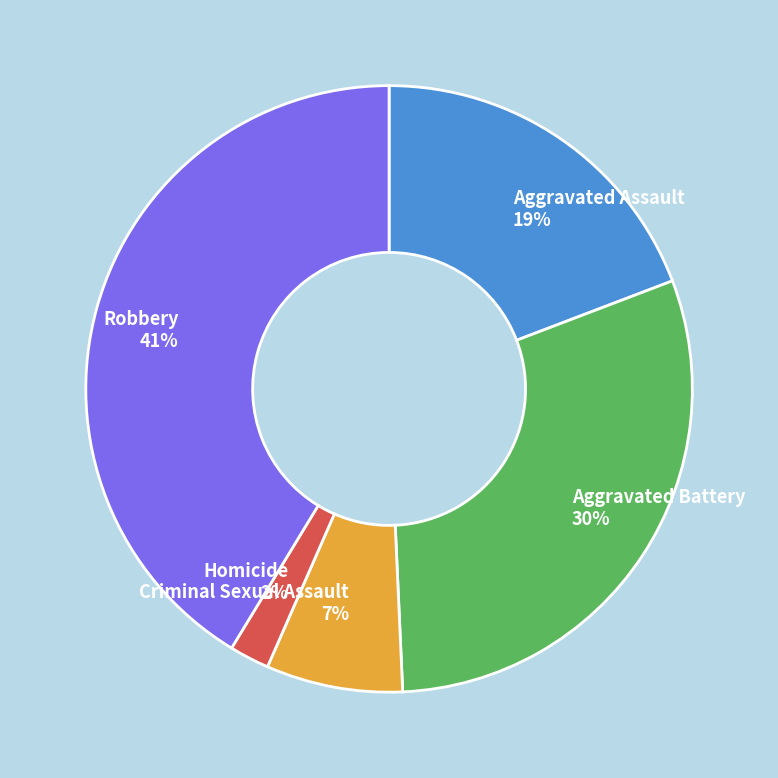

What percentage is the Criminal Sexual Assault slice, to the nearest percent?

7%